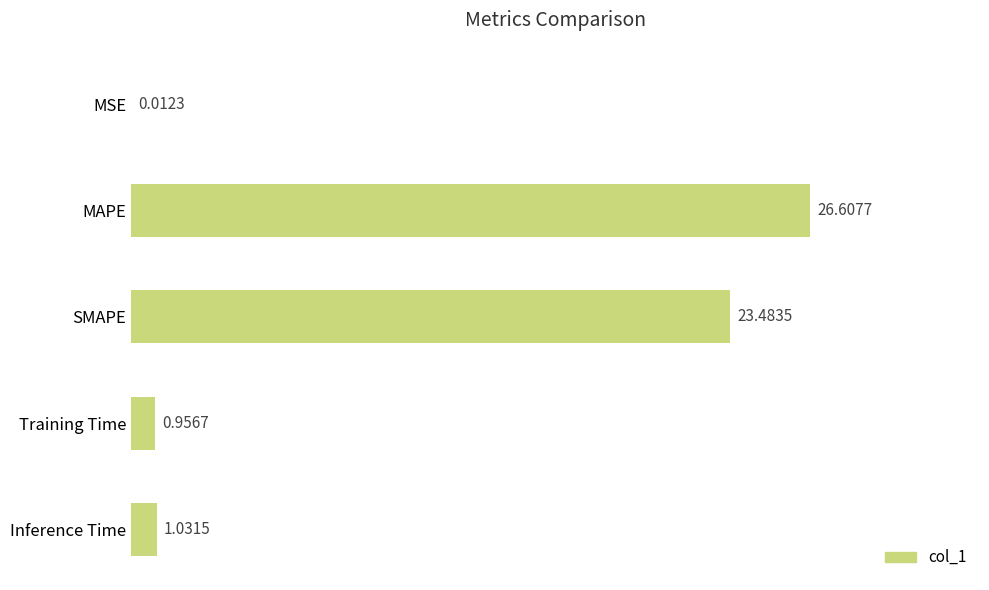

At which label is the value closest to 13?

SMAPE